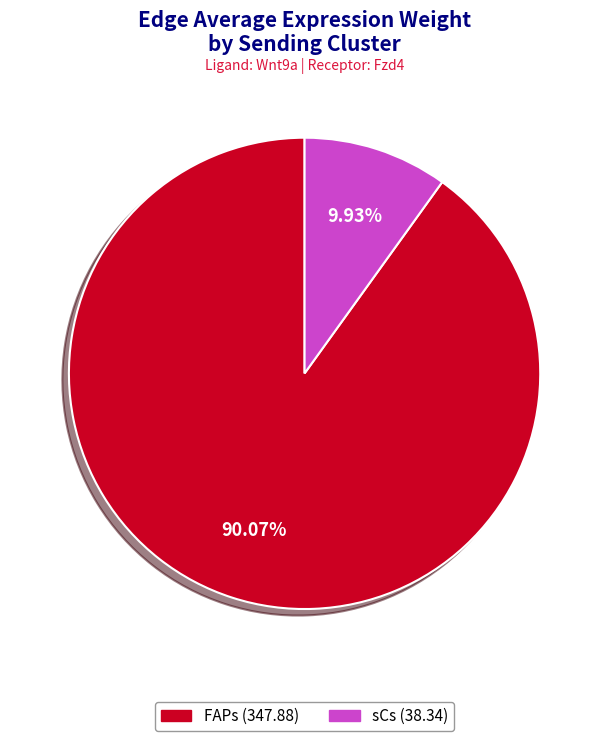

Is there any slice that represents more than half of the pie?

Yes